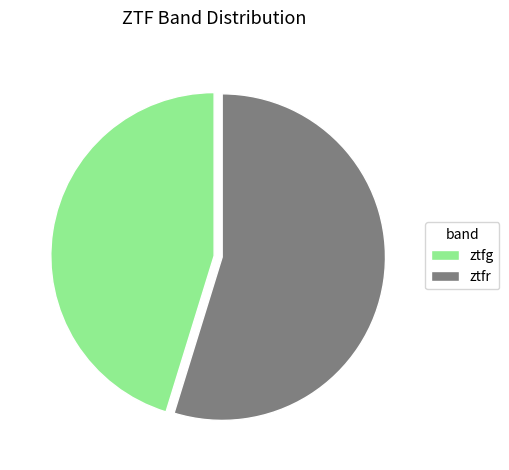

True or false: ztfr accounts for 55% of the total.

True